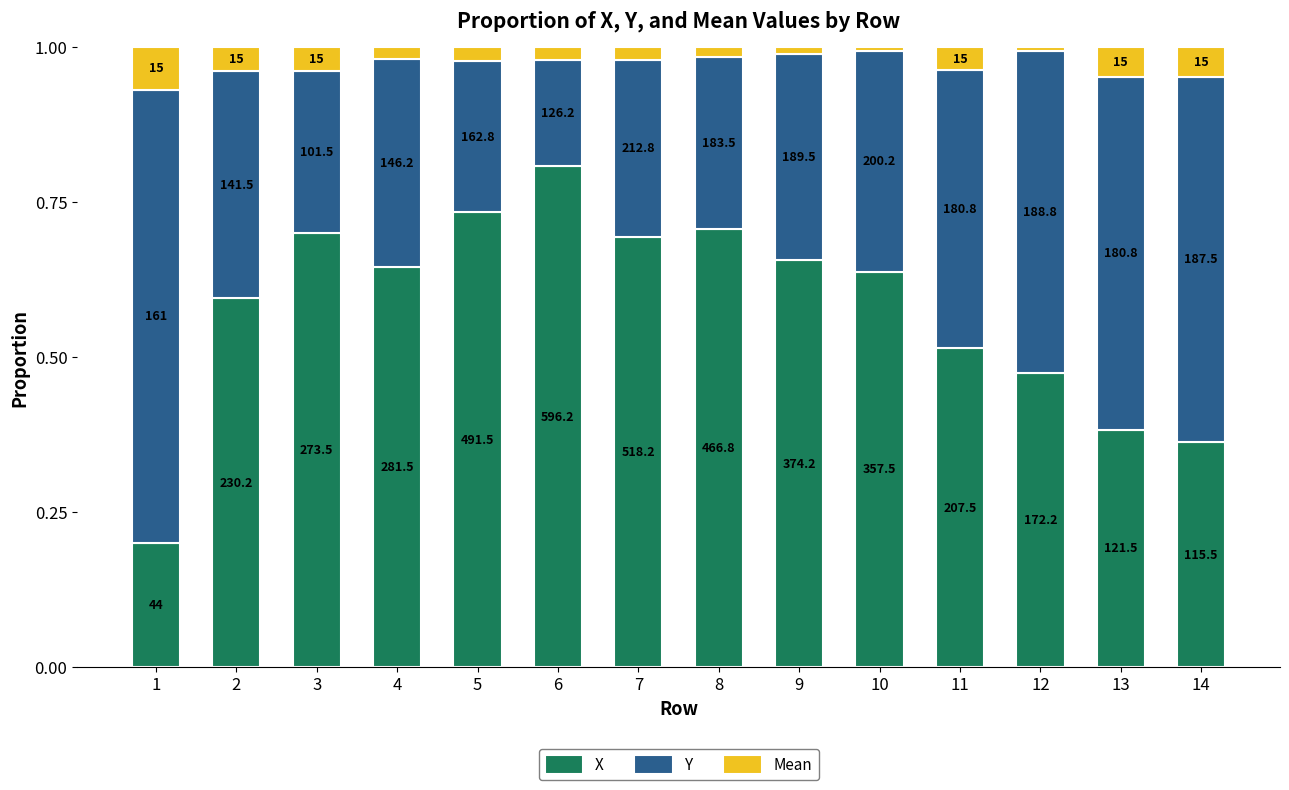

What is the difference between the maximum and minimum values in the Y series?

0.6